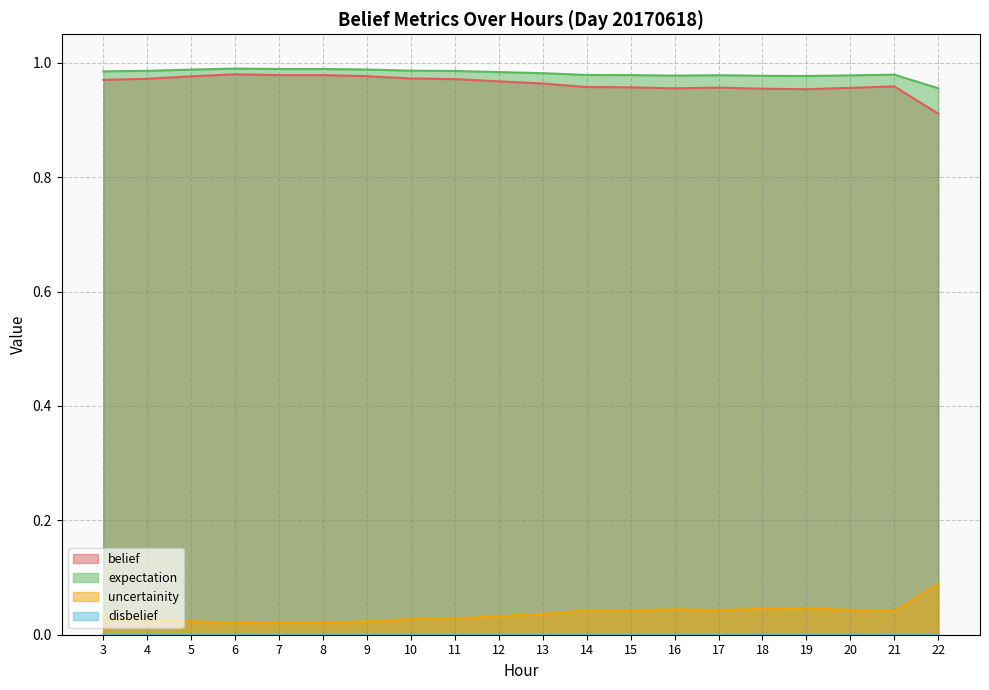

True or false: belief and uncertainity intersect in this chart.

False